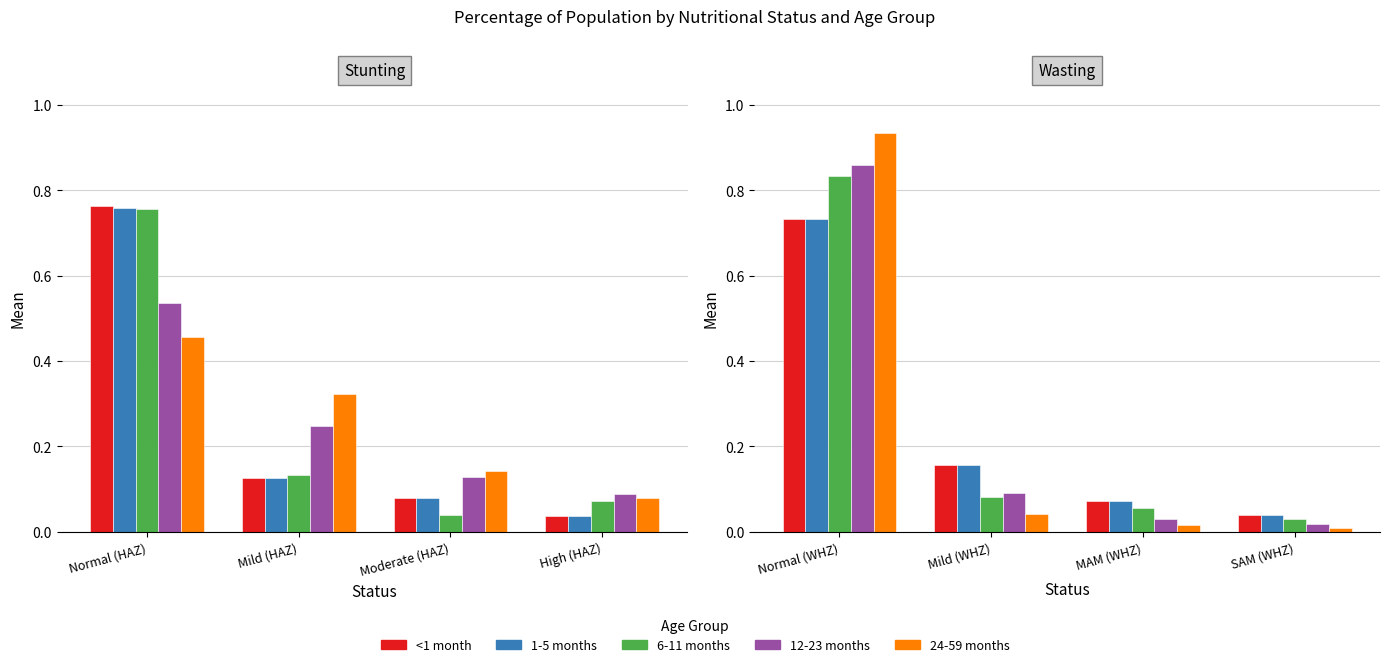

The 24-59 months series shows 0.0 at SAM (WHZ). True or false?

False